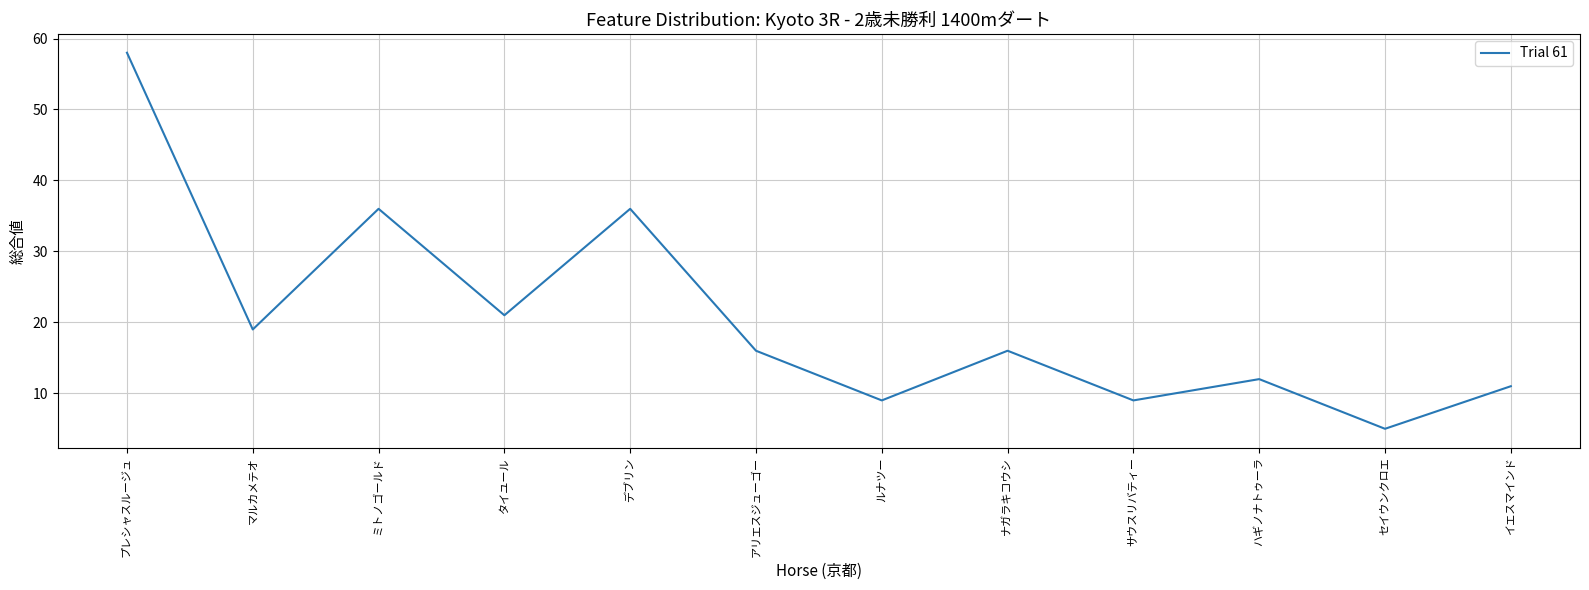

Approximately how many times larger is the value at ルナツー compared to タイユール?

0.4